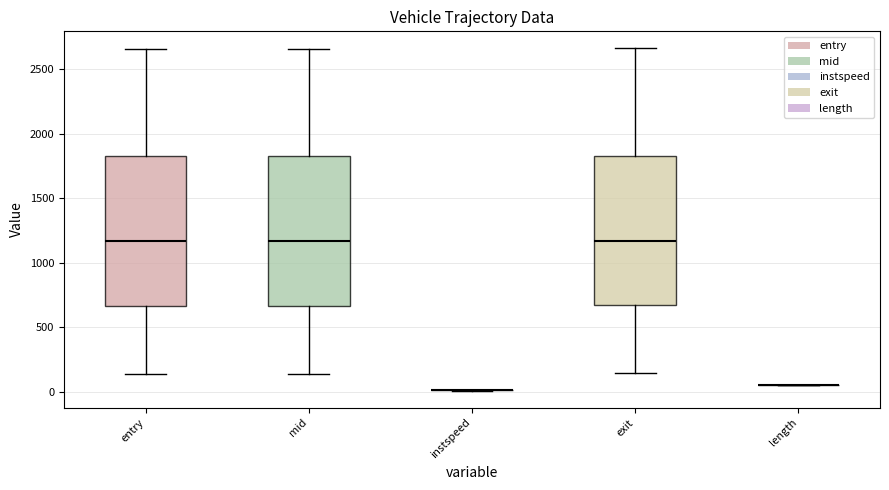

Reading left to right, read every box against the y-axis: the position of its median line, the range the box covers, and the ends of its whiskers. The values are not printed on the chart, so give them approximately, as read against the axis.

entry: median 1150, box 650 to 1850, whiskers 150 to 2650
mid: median 1150, box 650 to 1850, whiskers 150 to 2650
instspeed: box collapsed to a line at 0, whiskers 0 to 0
exit: median 1150, box 650 to 1850, whiskers 150 to 2650
length: box collapsed to a line at 50, whiskers 50 to 50